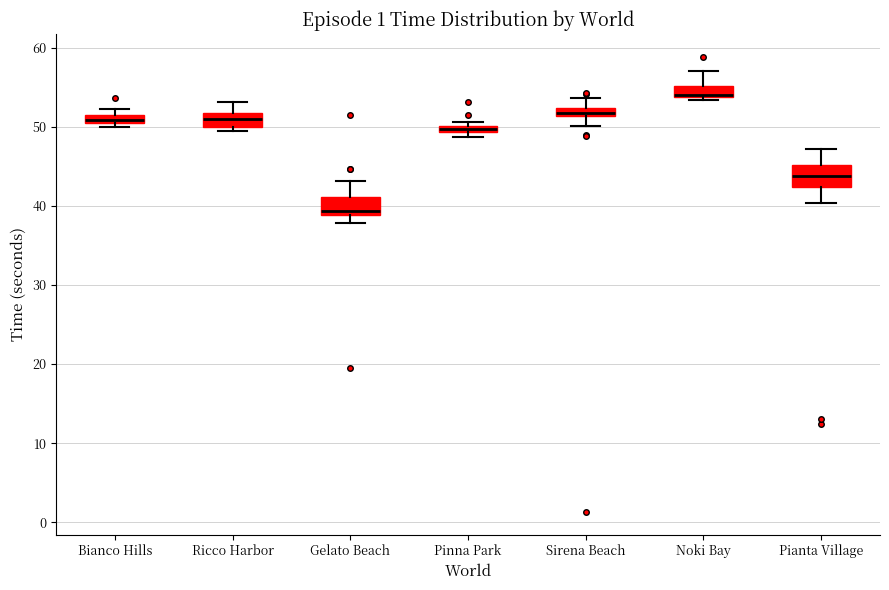

Where does the upper whisker of the box for Pianta Village end on the y-axis? The values are not printed on the chart, so give them approximately, as read against the axis.

47